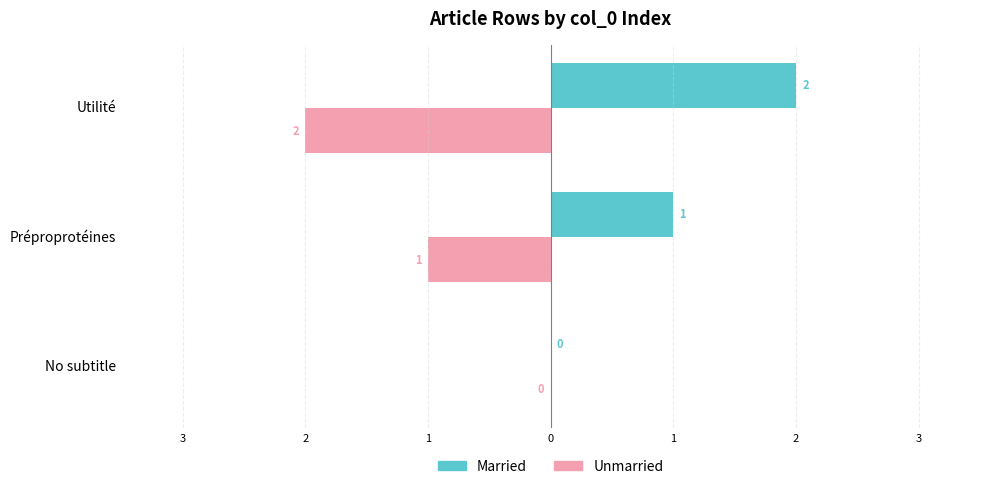

What are all the series names shown in the legend?

Married, Unmarried